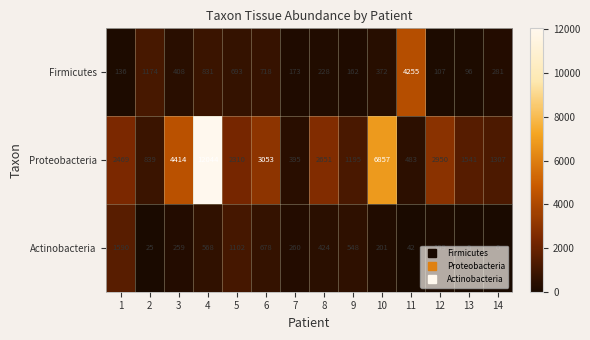

What is the average value of the Actinobacteria series?

415